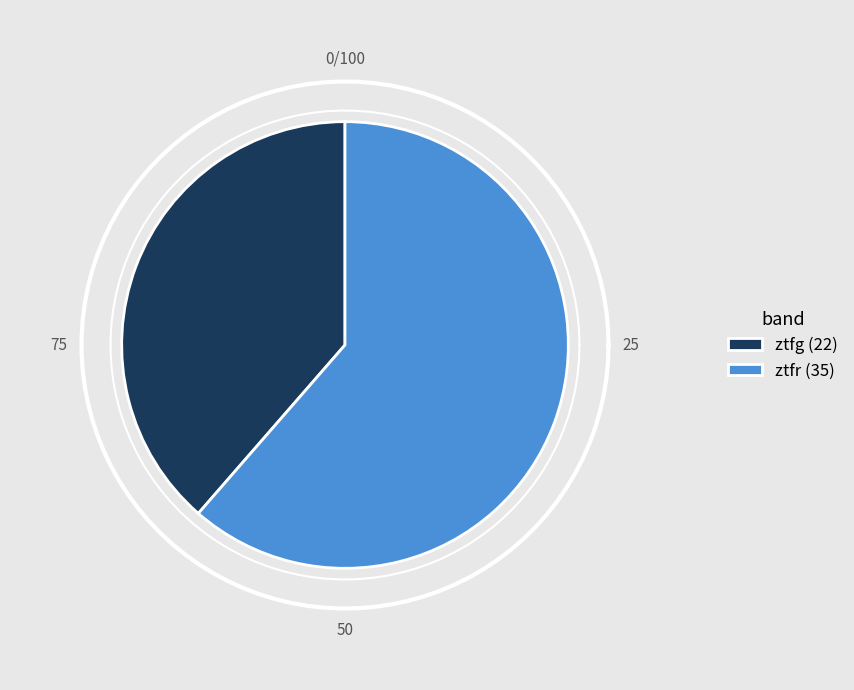

To the nearest percent, what is the difference between the largest and smallest slice percentages?

23%